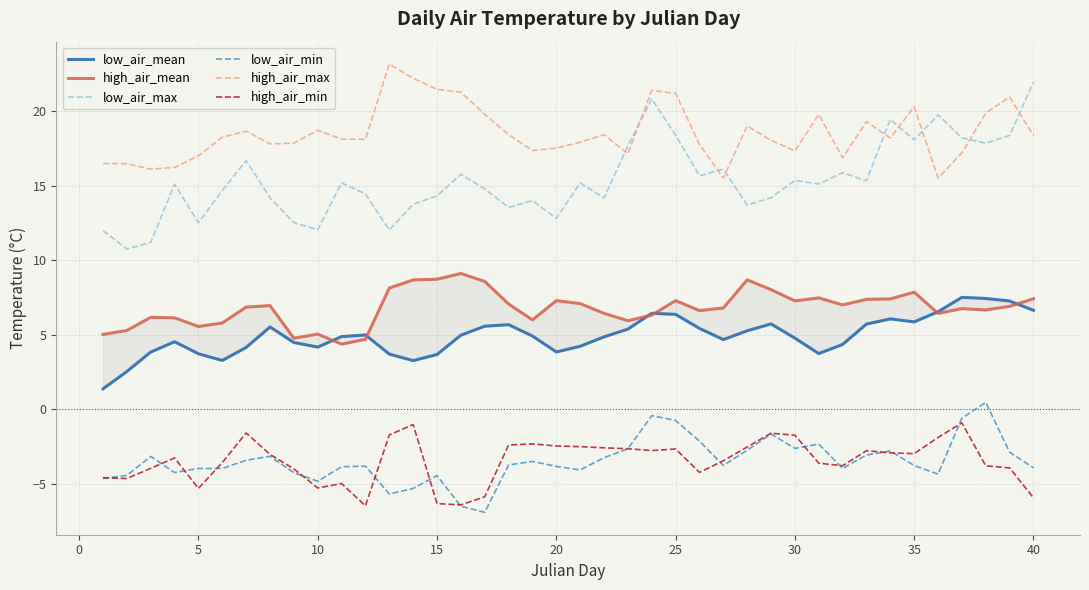

How many lines are shown in the chart?

6